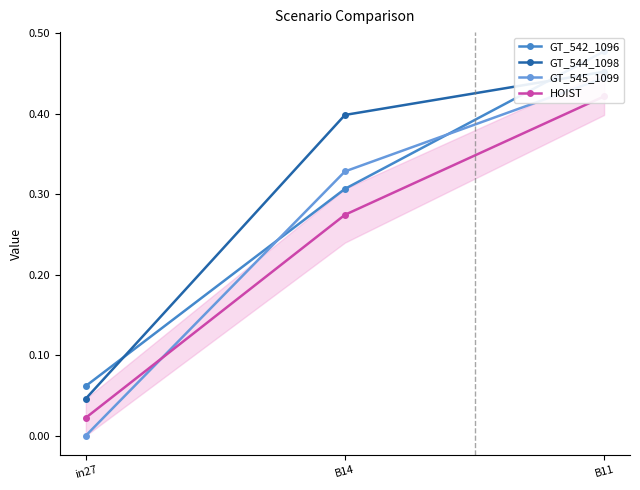

Between in27 and B14, which is larger?

B14